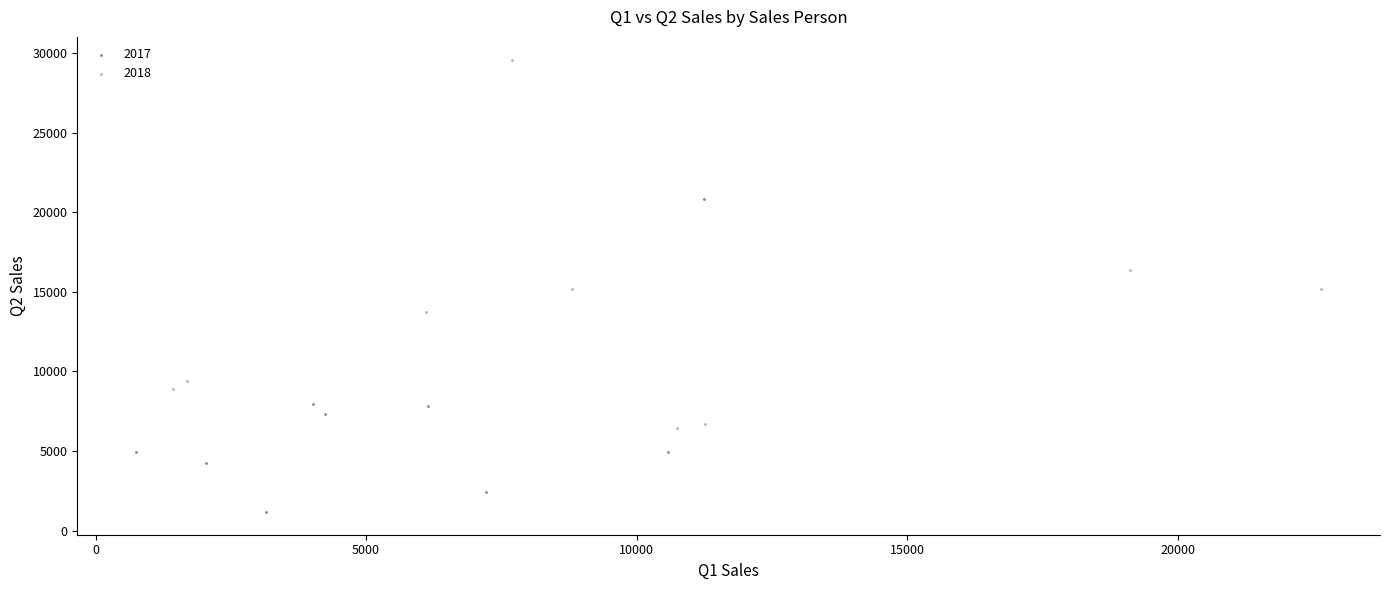

Which series has the widest spread of Y values?

2018